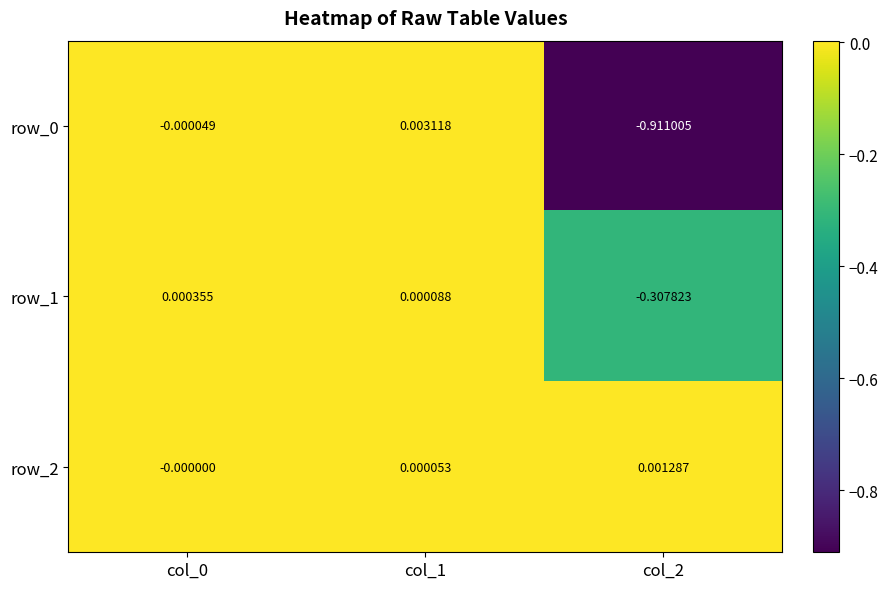

What is the difference between the row_1 values at col_0 and col_2?

0.3